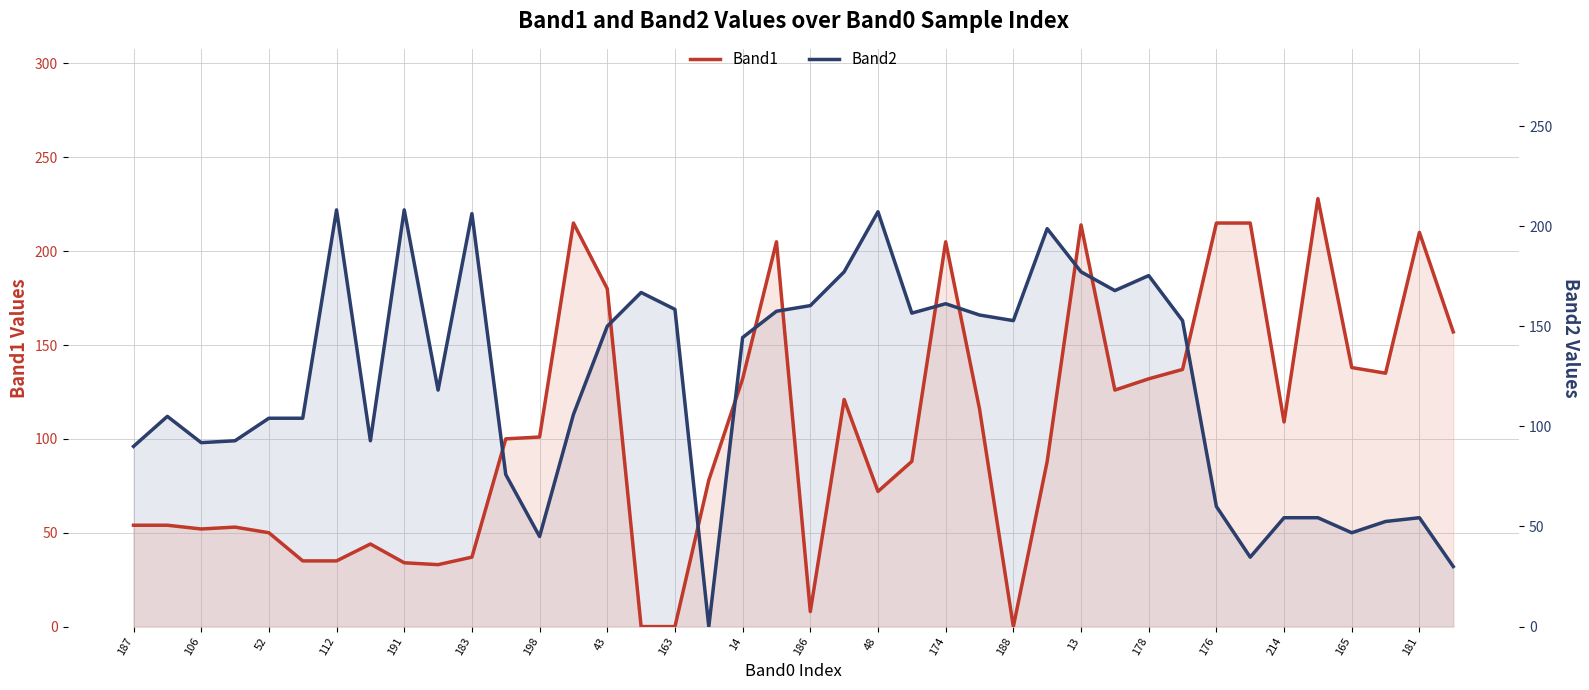

How many intersections are there between Band2 and Band1?

11